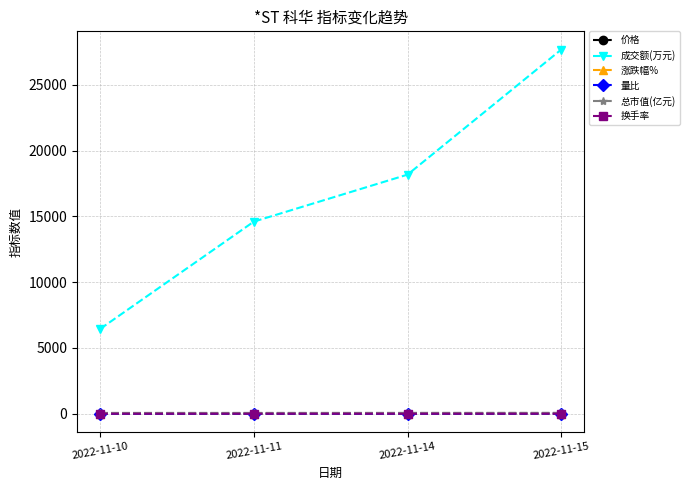

At which category is the sum across all series the highest?

2022-11-15